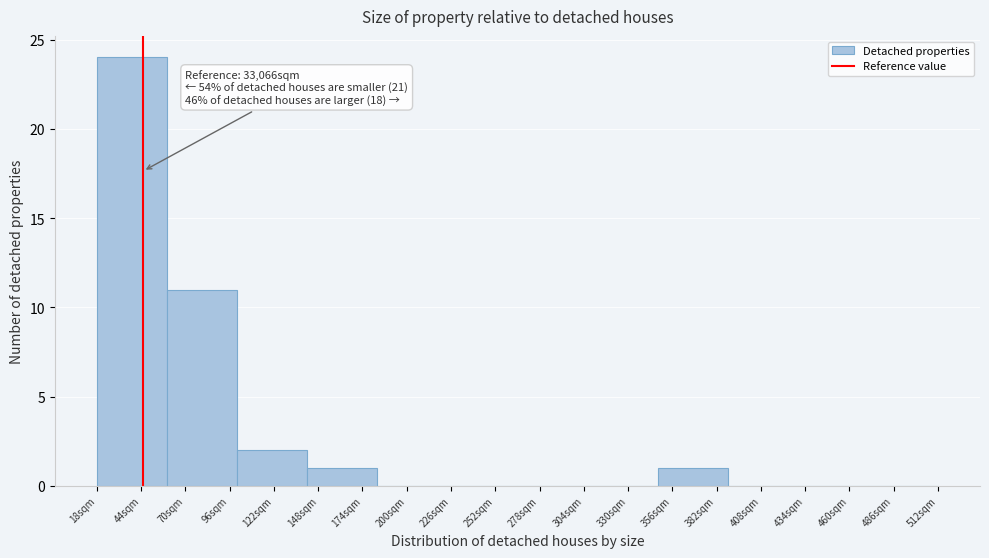

Reading left to right, what are all the values shown in this chart?

44sqm=24	70sqm=11	122sqm=2	174sqm=1	200sqm=0	252sqm=0	278sqm=0	330sqm=0	356sqm=1	408sqm=0	460sqm=0	486sqm=0